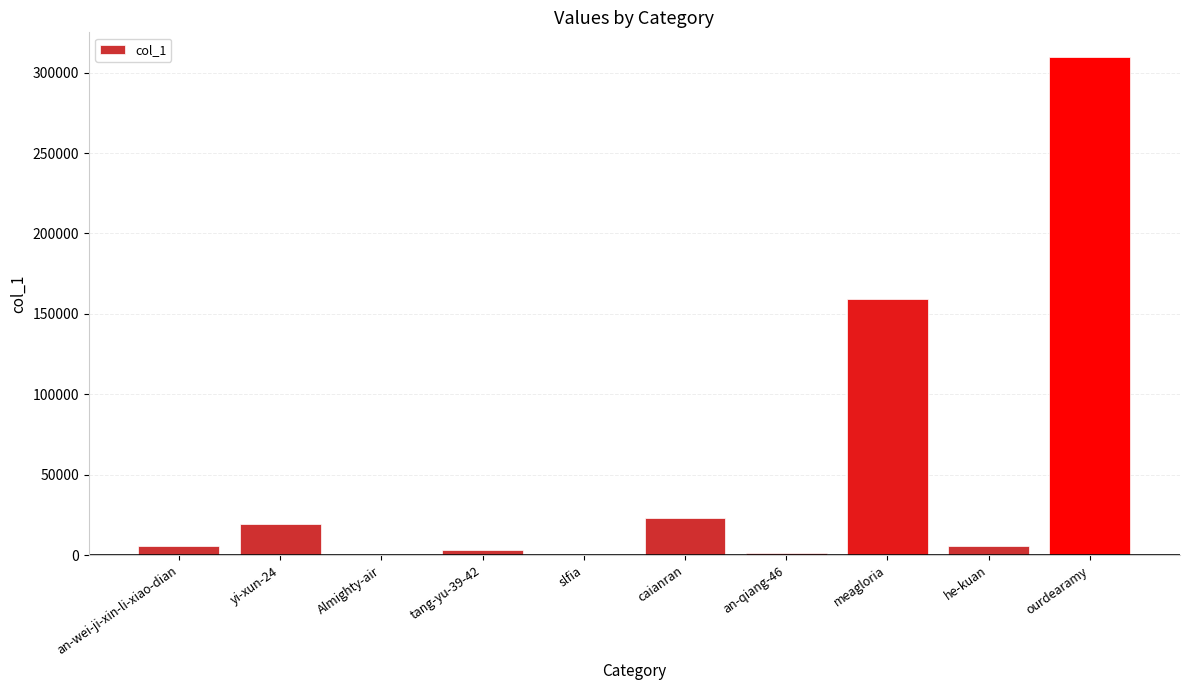

What is the greatest value displayed?

309531